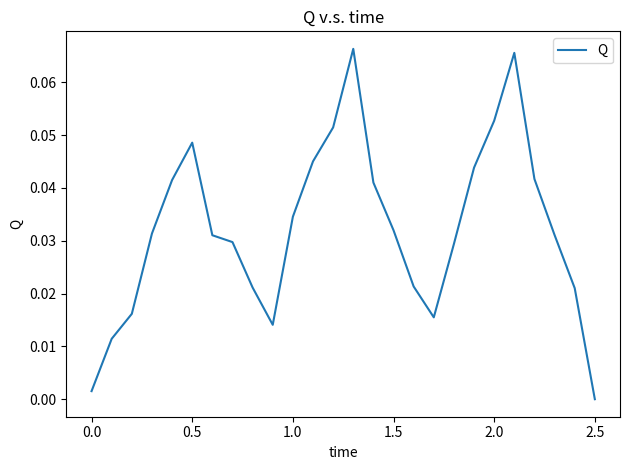

Does the chart have visible grid lines?

No